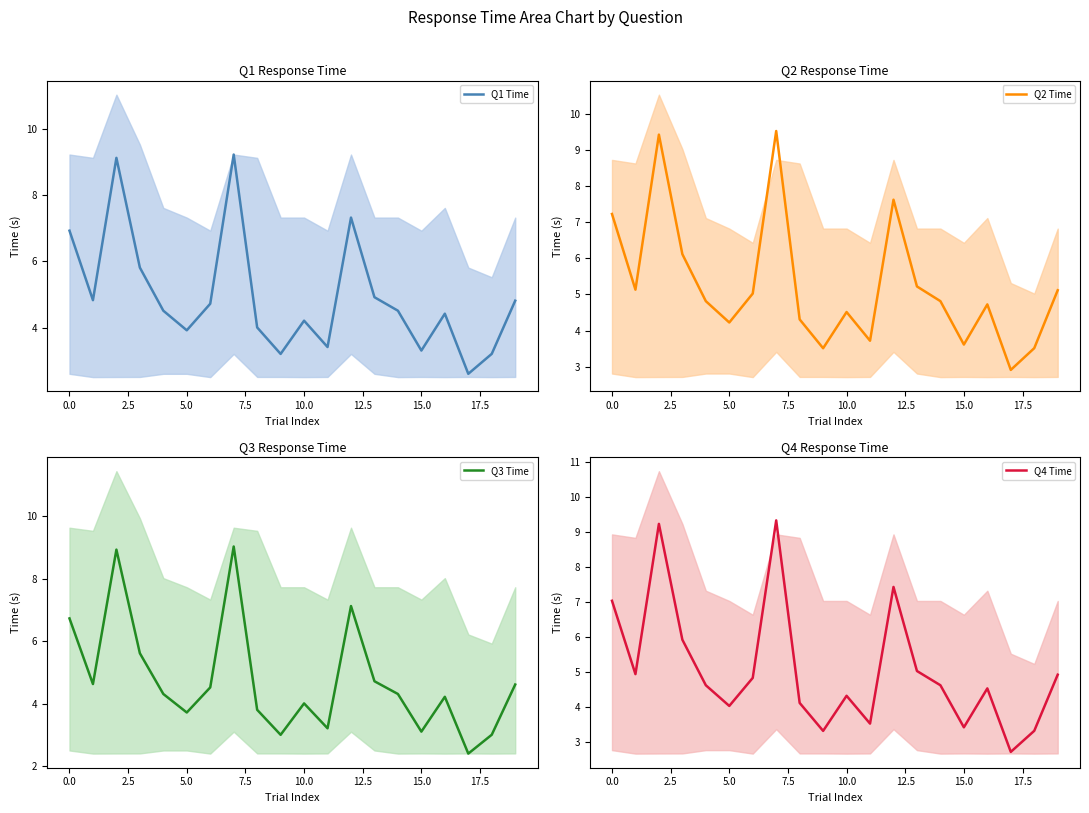

What is the total value across all series at 17?

10.6